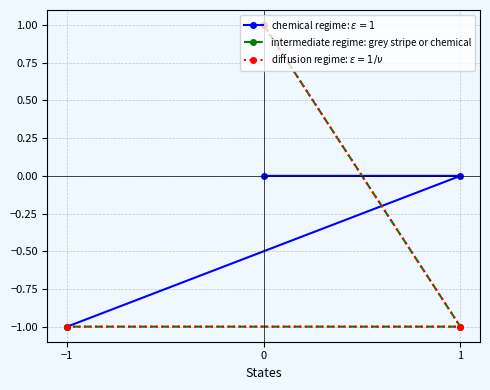

Reading left to right, what are all the values shown in this chart?

epsilon: 0=0	1=0	−1=-1
a: 0=1	1=-1	−1=-1
b: 0=1	1=-1	−1=-1